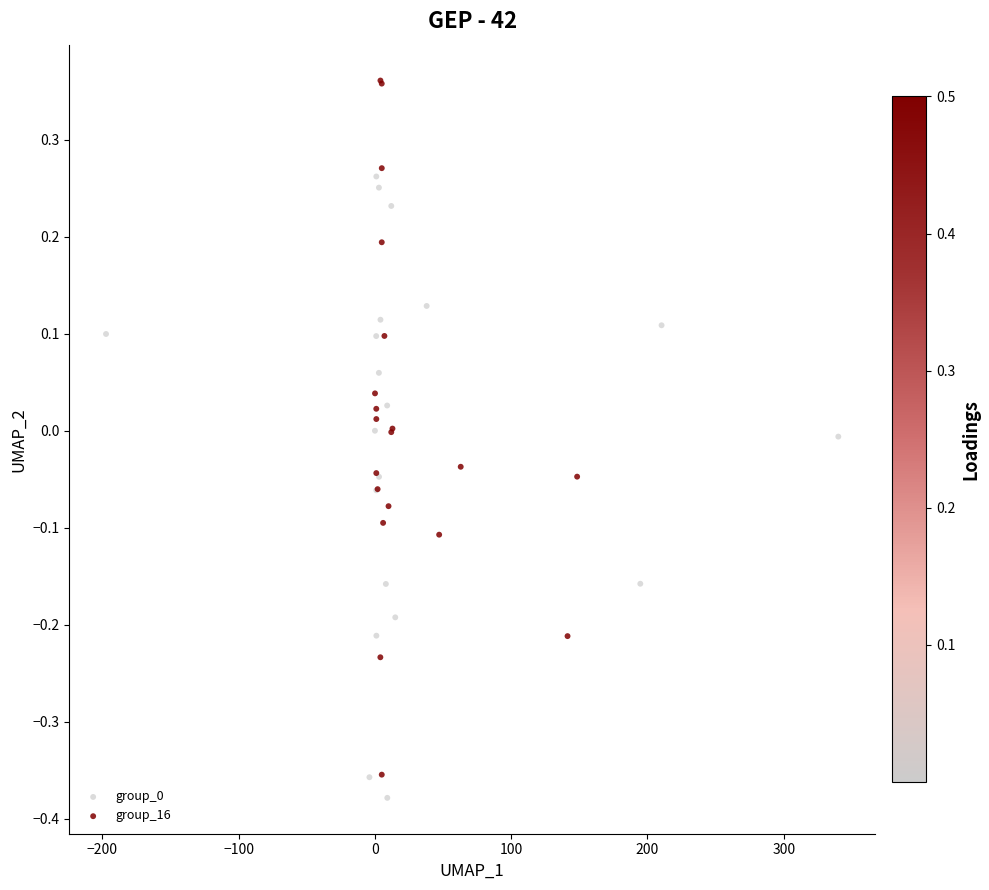

Which series has the widest spread of Y values?

group_16